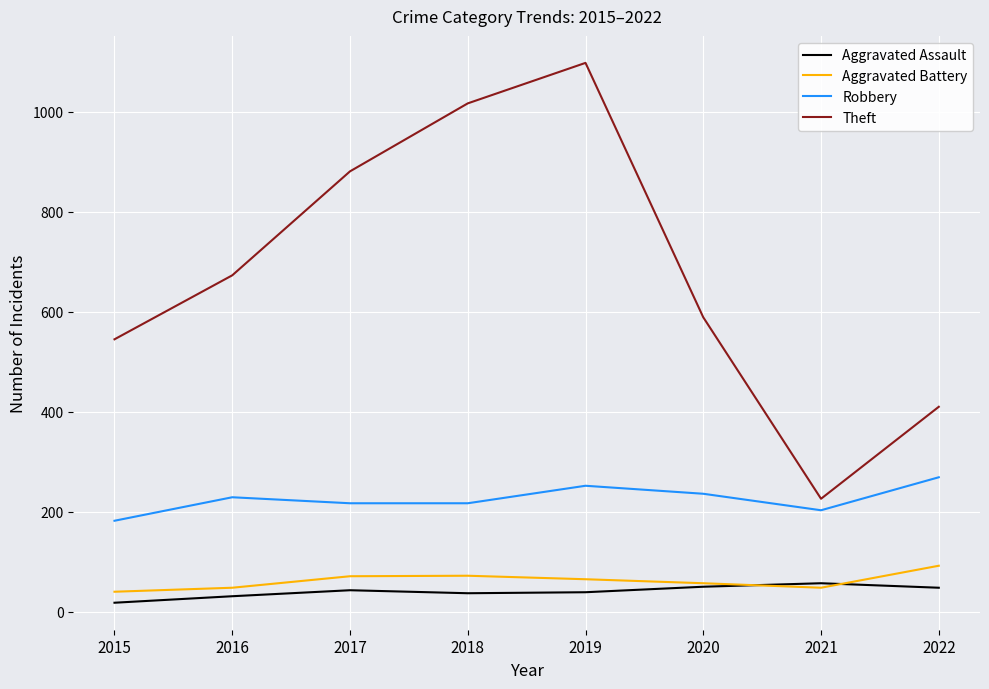

What value does the Aggravated Assault series have at 2021?

57